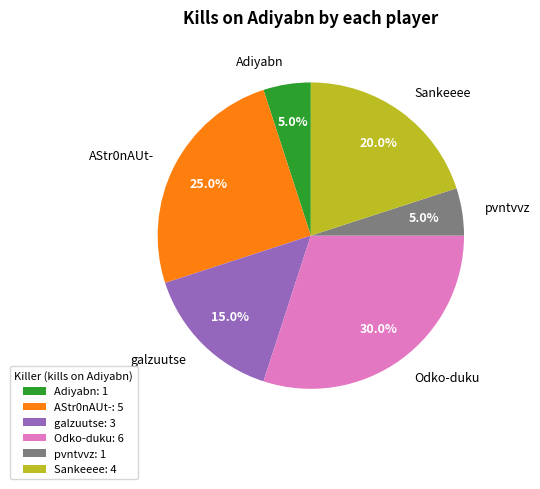

True or false: Adiyabn accounts for 11% of the total.

False